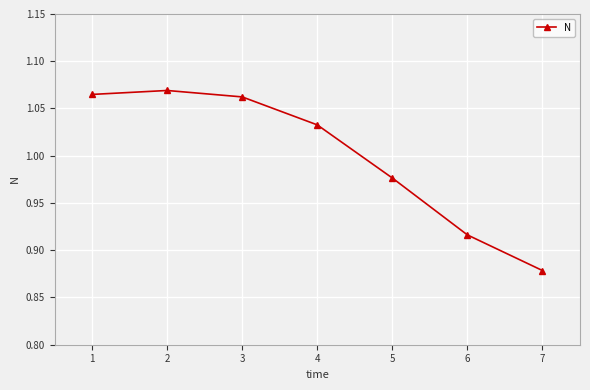

Is it true that the value at 5 is 0.4?

False